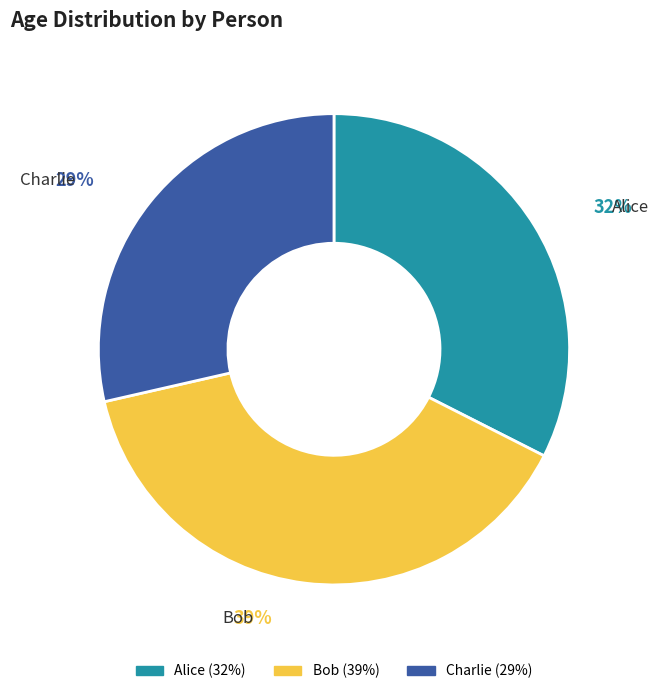

To the nearest percent, what is the difference between the Bob and Charlie slice percentages?

10%